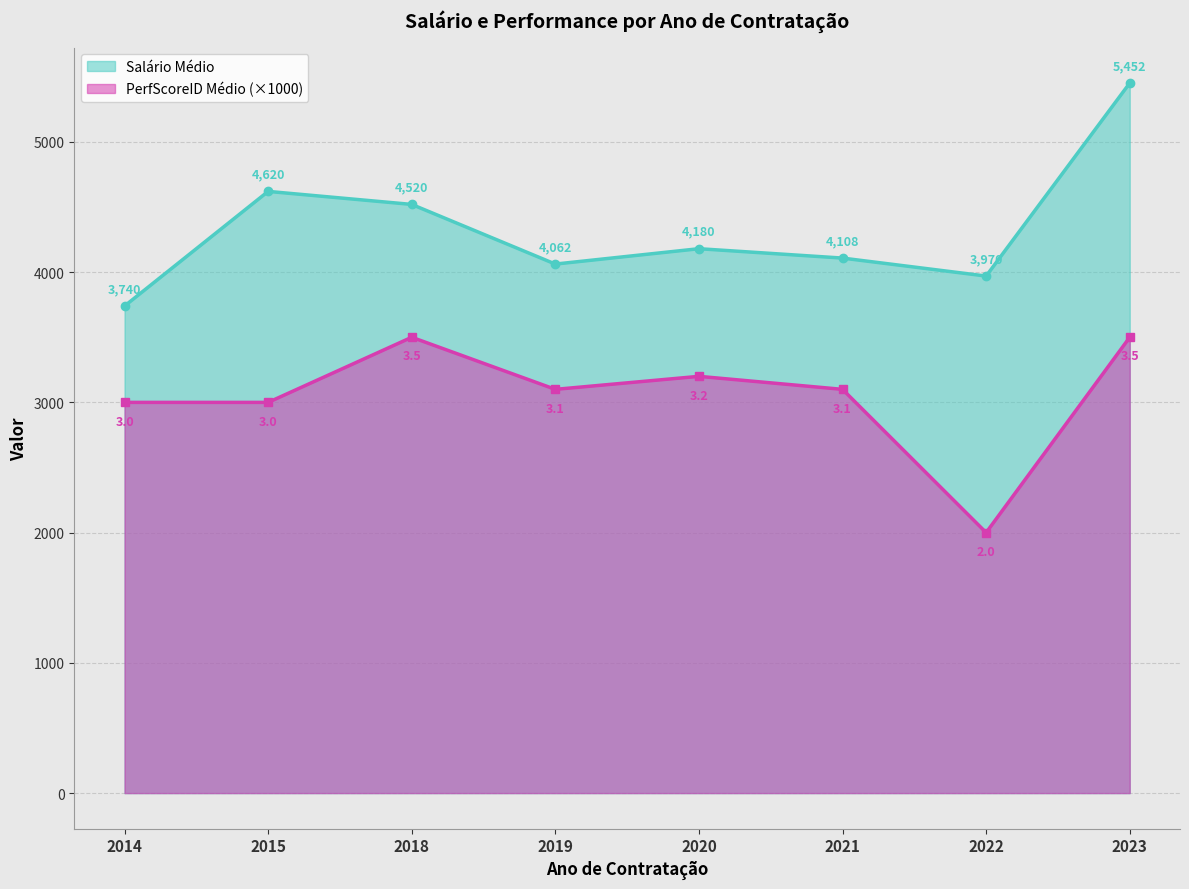

List the series in order of their overall mean, lowest first.

PerfScoreID Médio (×1000), Salário Médio